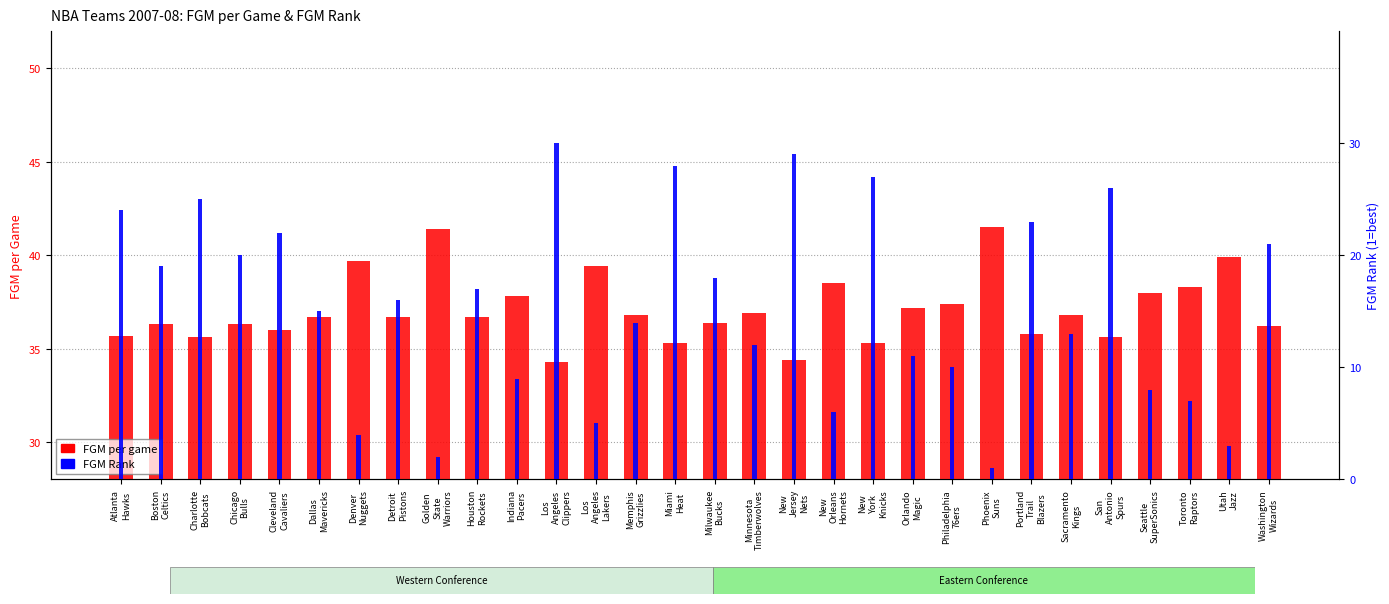

Reading left to right, transcribe all the data shown in this chart.

FGM per game: 35.7	36.3	35.6	36.3	36.0	36.7	39.7	36.7	41.4	36.7	37.8	34.3	39.4	36.8	35.3	36.4	36.9	34.4	38.5	35.3	37.2	37.4	41.5	35.8	36.8	35.6	38.0	38.3	39.9	36.2
FGM Rank: 24.0	19.0	25.0	20.0	22.0	15.0	4.0	16.0	2.0	17.0	9.0	30.0	5.0	14.0	28.0	18.0	12.0	29.0	6.0	27.0	11.0	10.0	1.0	23.0	13.0	26.0	8.0	7.0	3.0	21.0